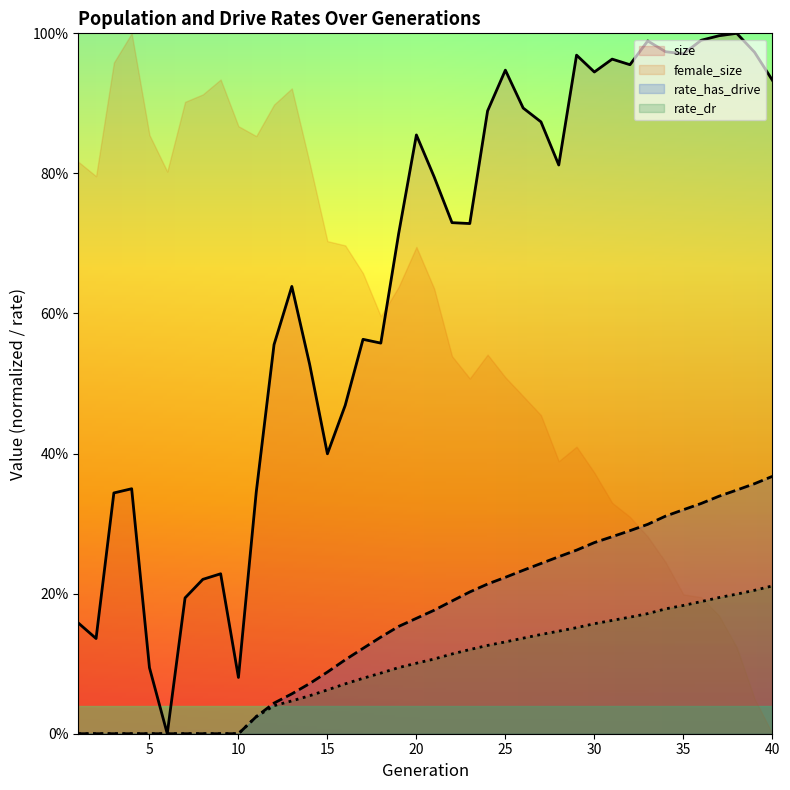

Which series has the widest spread of values?

size